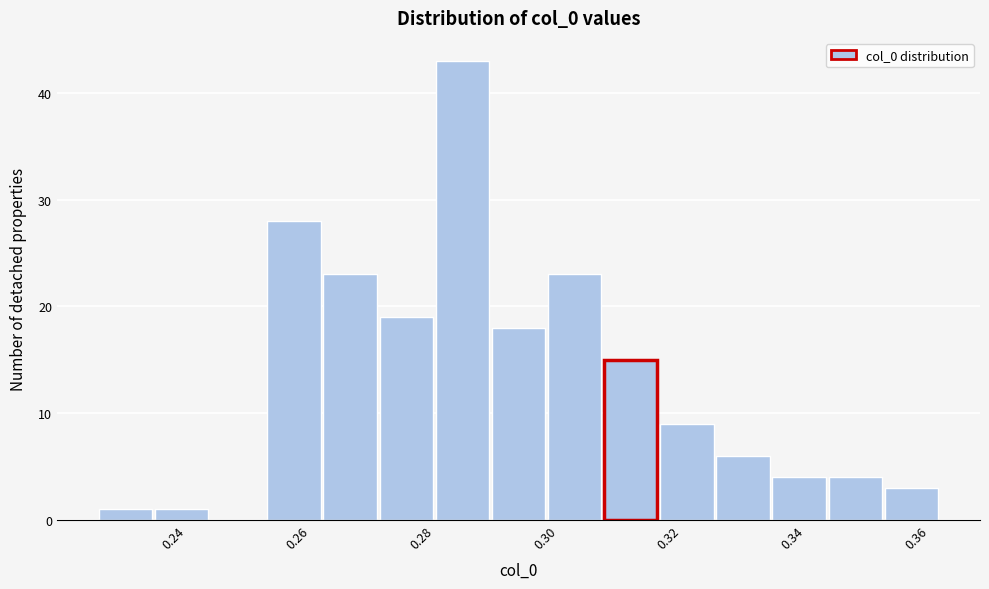

Reading left to right, transcribe this chart: for each bar, give the range it covers on the x-axis and its height. Neither the bar edges nor the heights are printed on the chart, so give them approximately, as read against the axes.

0.228 to 0.236: 1
0.236 to 0.246: 1
0.246 to 0.254: 0
0.254 to 0.264: 28
0.264 to 0.274: 23
0.274 to 0.282: 19
0.282 to 0.292: 43
0.292 to 0.300: 18
0.300 to 0.310: 23
0.310 to 0.318: 15
0.318 to 0.328: 9
0.328 to 0.336: 6
0.336 to 0.346: 4
0.346 to 0.354: 4
0.354 to 0.364: 3